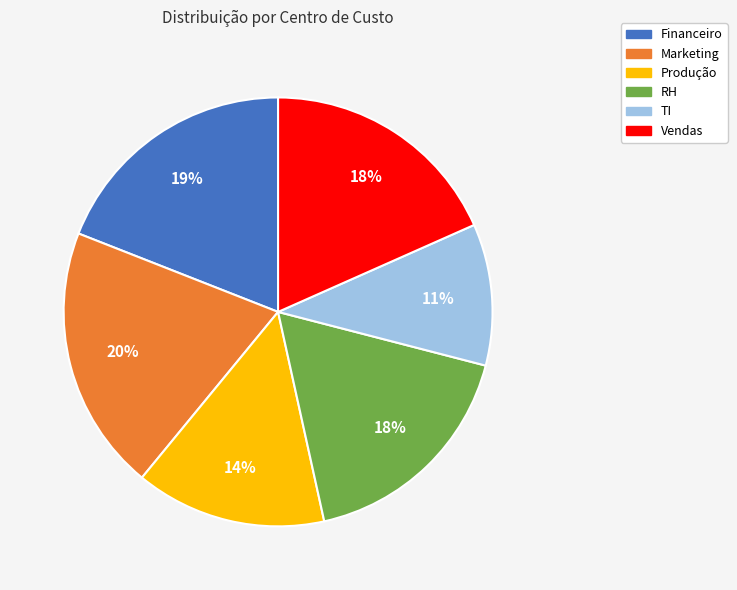

Is Marketing the majority of the pie?

No